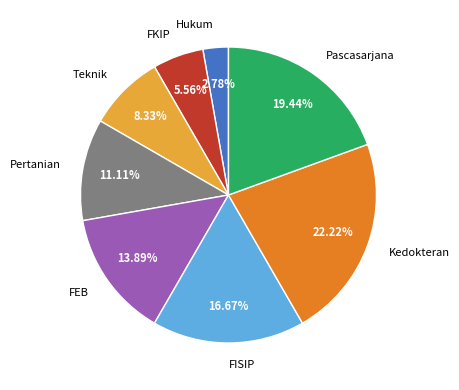

To the nearest percent, what is the combined percentage of Pertanian and Teknik?

19%